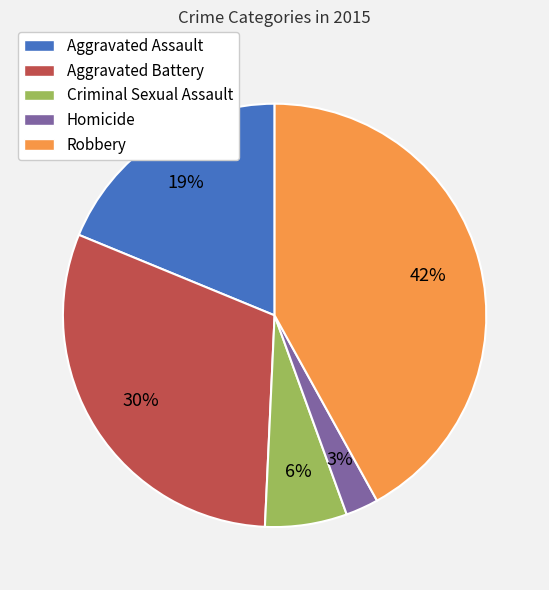

Which slice is the smallest?

Homicide